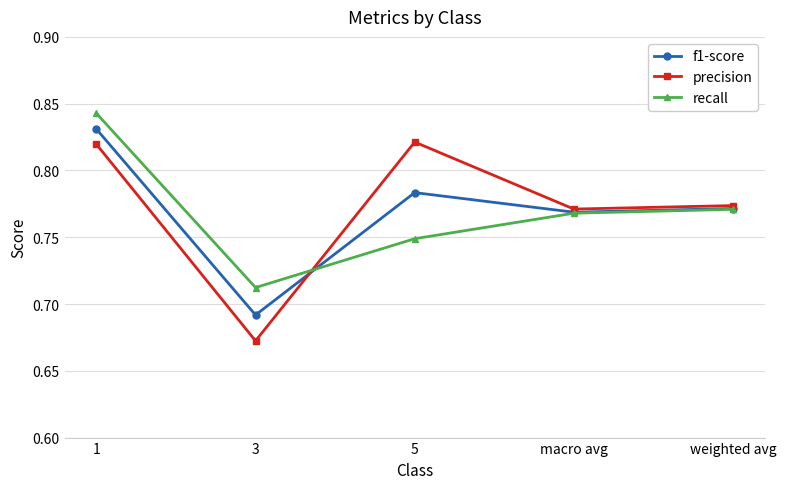

Is it true that precision equals 1.2 at 1?

False